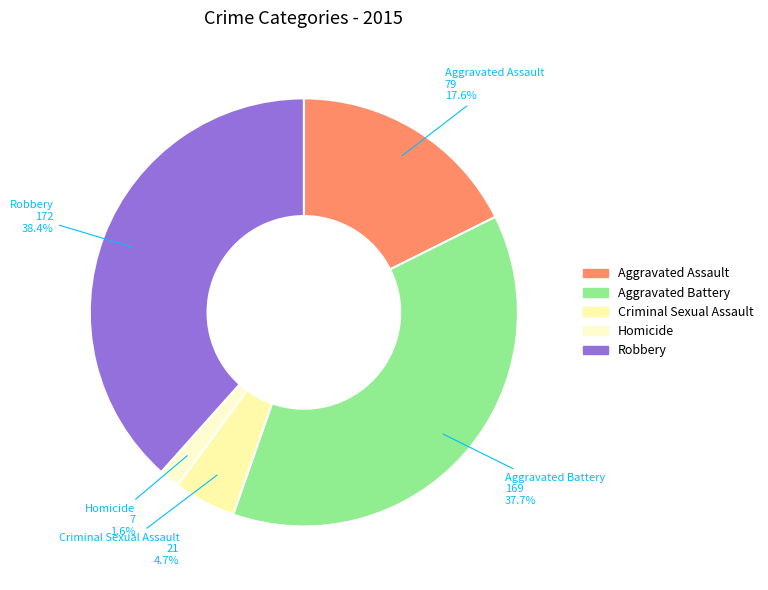

To the nearest percent, what is the combined percentage of Aggravated Assault and Aggravated Battery?

55%